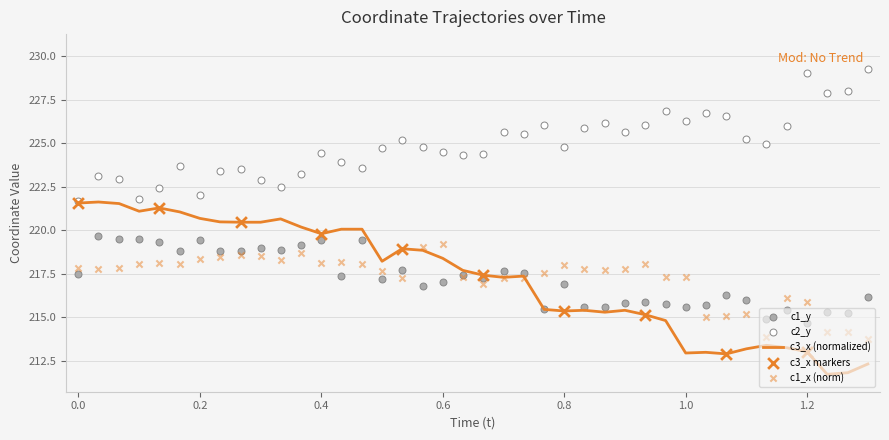

Is it true that c3_x (normalized) equals 119.0 at 0.6?

False